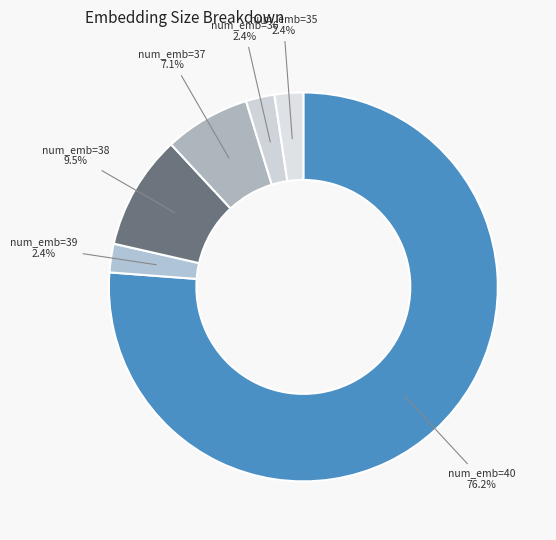

How many segments does this pie chart have?

6